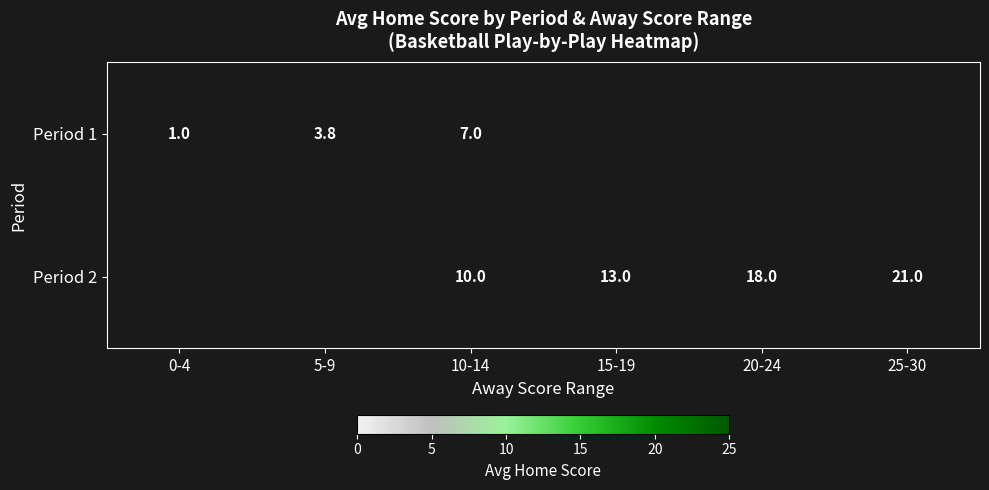

True or false: Period 1 has a value of 0.3 at 0-4.

False